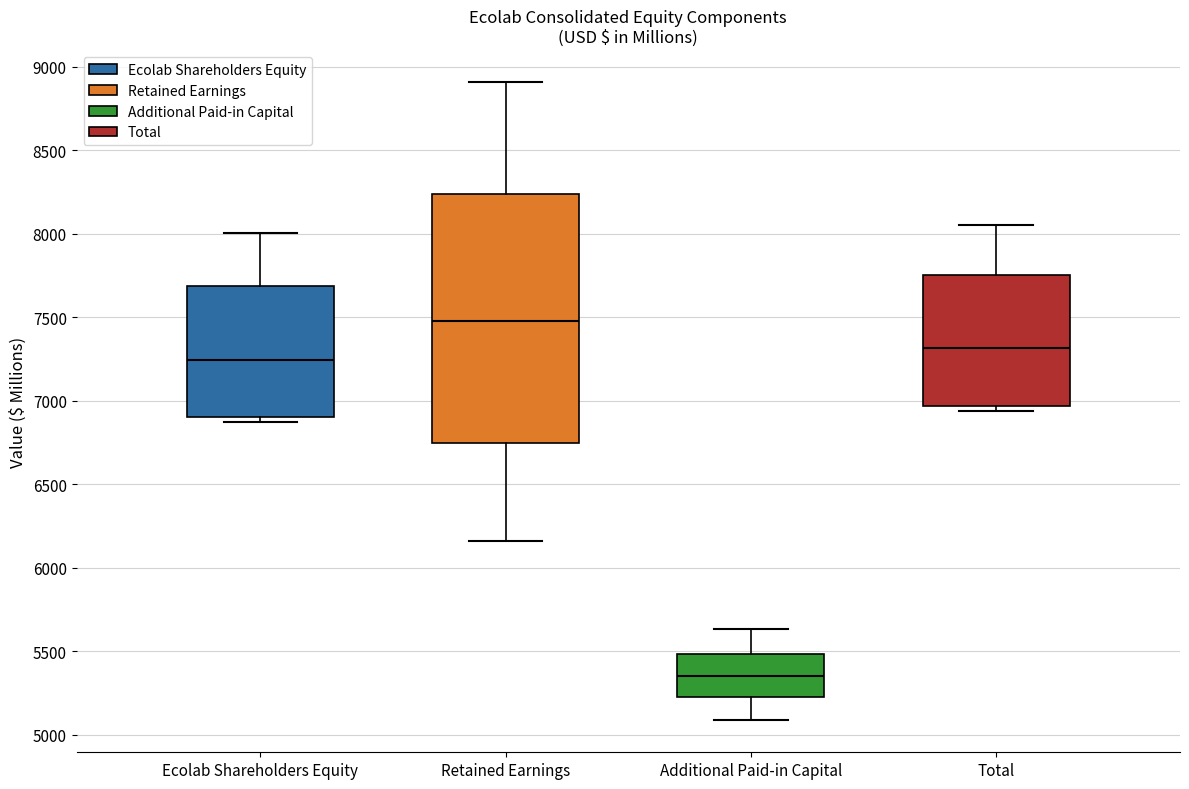

Which box has the lowest median line?

Additional Paid-in Capital